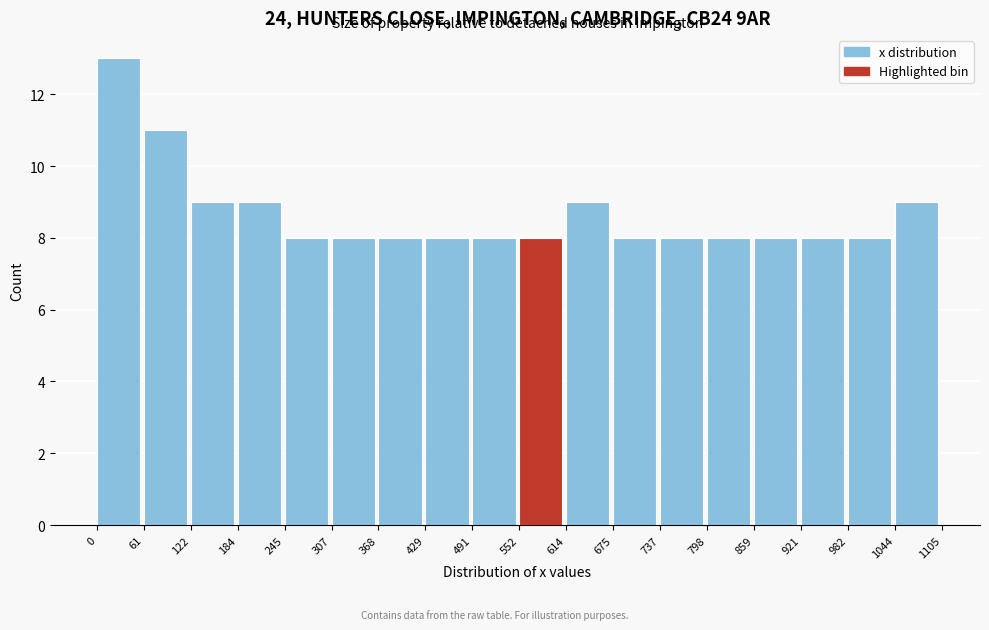

Reading left to right, list every bar in this chart as the range it spans on the x-axis followed by its height. The values are not printed on the chart, so give them approximately, as read against the axis.

0 to 61: 13
61 to 122: 11
122 to 184: 9
184 to 245: 9
245 to 307: 8
307 to 368: 8
368 to 429: 8
429 to 491: 8
491 to 552: 8
552 to 614: 8
614 to 675: 9
675 to 737: 8
737 to 798: 8
798 to 859: 8
859 to 921: 8
921 to 982: 8
982 to 1044: 8
1044 to 1105: 9